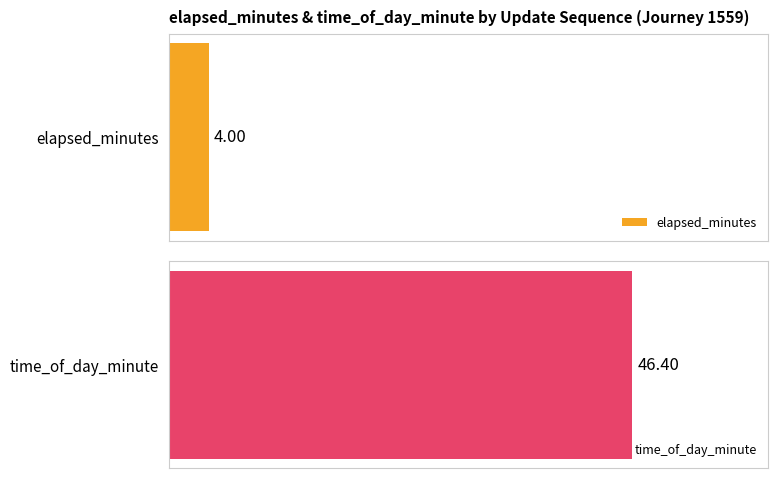

List the series in order of their peak value, lowest first.

elapsed_minutes, time_of_day_minute